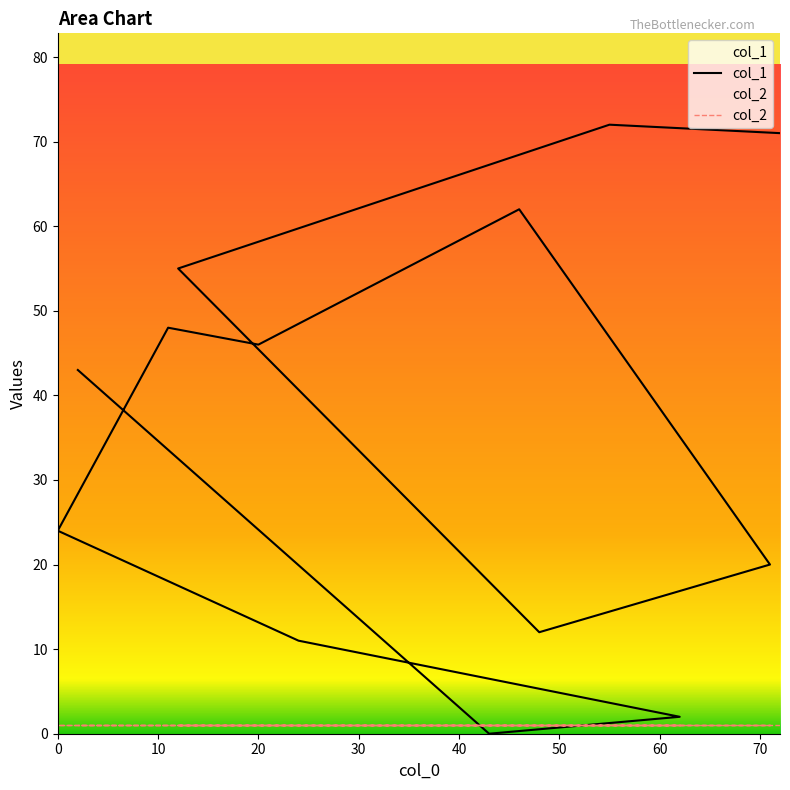

Which series has the widest spread of values?

col_1